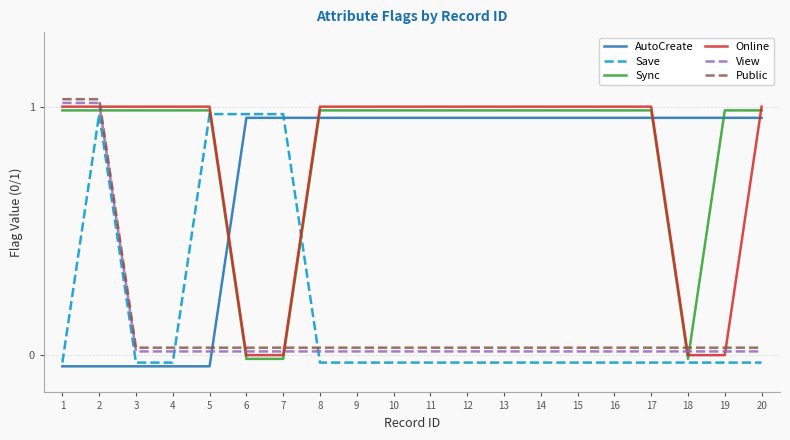

At which category is the sum across all series the highest?

2